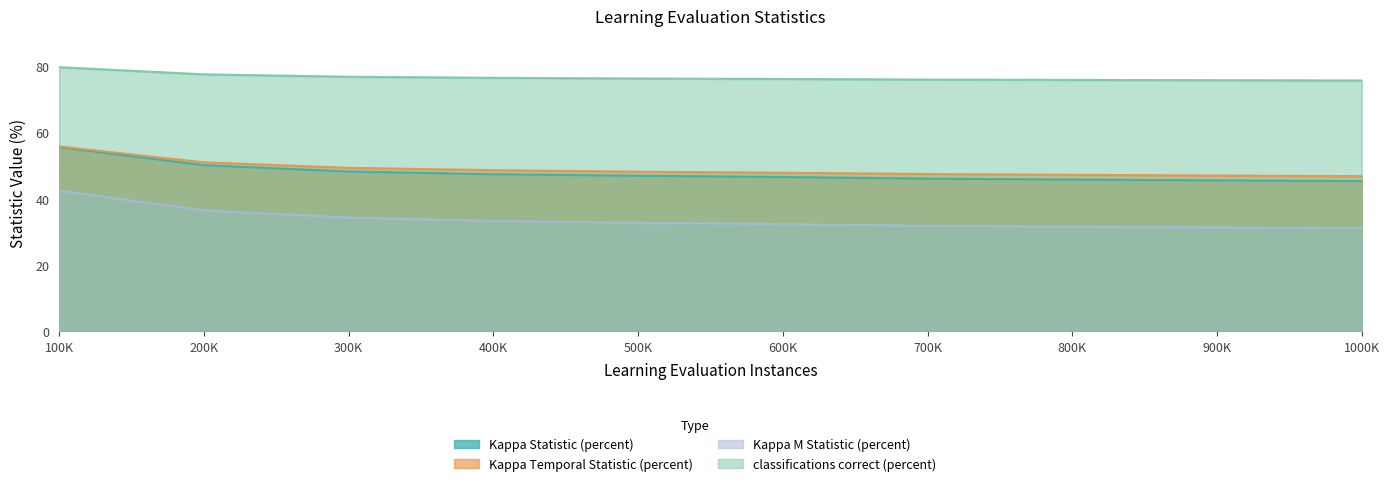

Reading right to left, what are all the values shown in this chart?

Kappa Statistic (percent): 45.3	45.6	45.8	46.1	46.6	47.0	47.4	48.3	50.2	55.6
Kappa Temporal Statistic (percent): 46.9	47.0	47.3	47.5	47.9	48.2	48.7	49.4	51.0	55.8
Kappa M Statistic (percent): 31.2	31.4	31.6	31.9	32.4	32.8	33.3	34.3	36.5	42.5
classifications correct (percent): 75.8	75.8	75.9	76.0	76.2	76.4	76.6	76.9	77.6	79.8